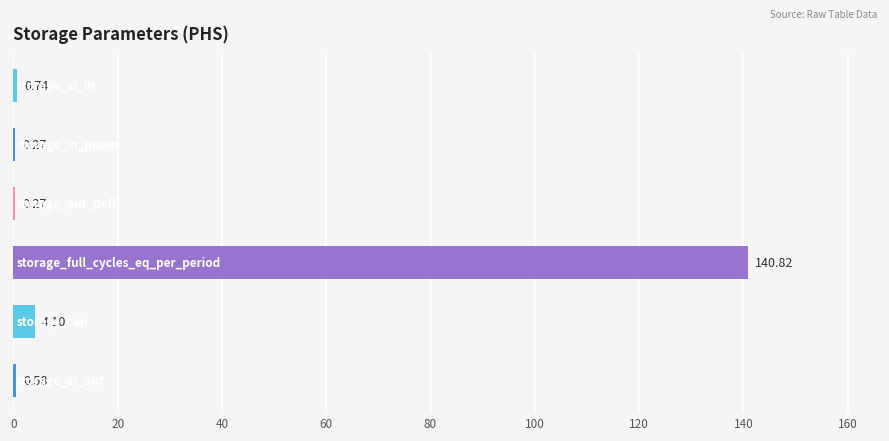

What is the sum of all values?

146.8